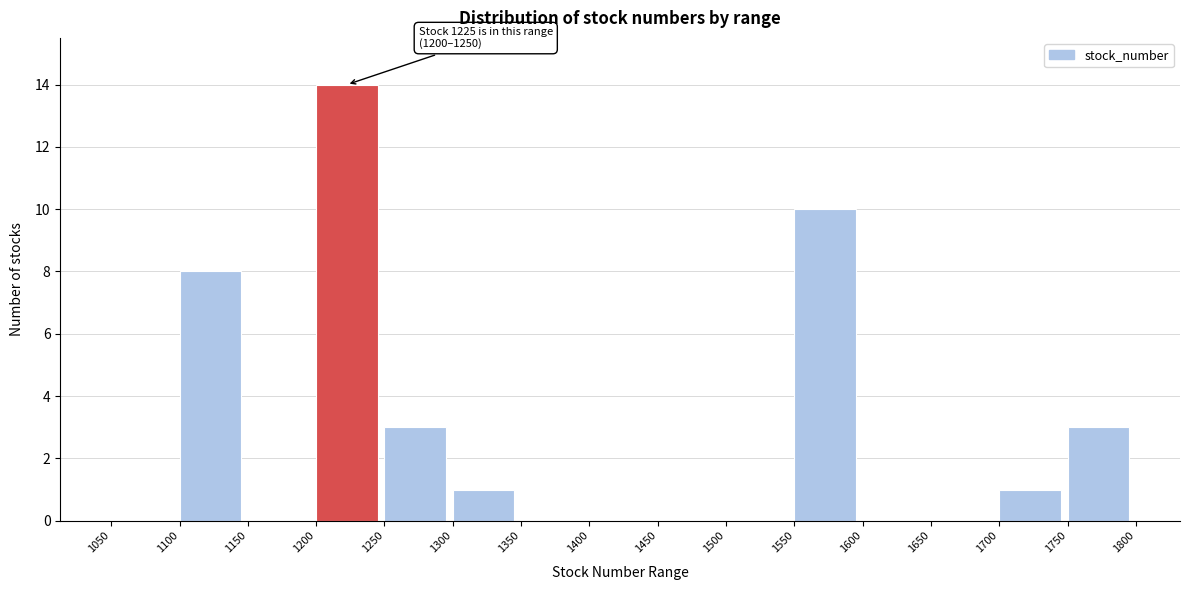

Over which range of the x-axis is the bar tallest?

1200 to 1250